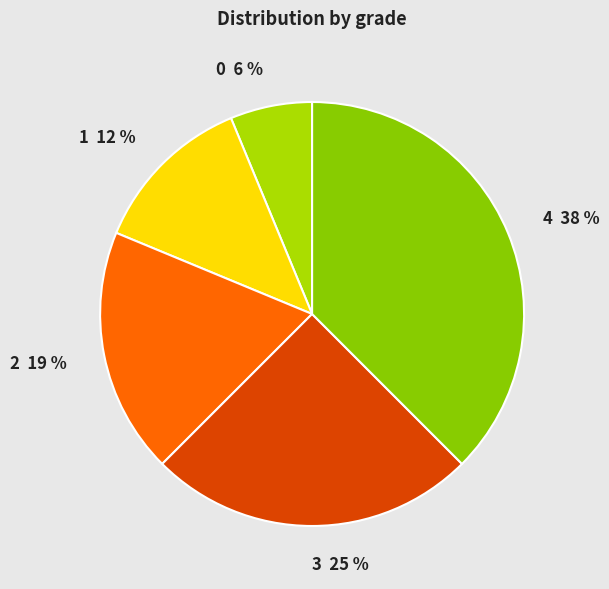

Is it true that 0 is 6% of the pie?

True